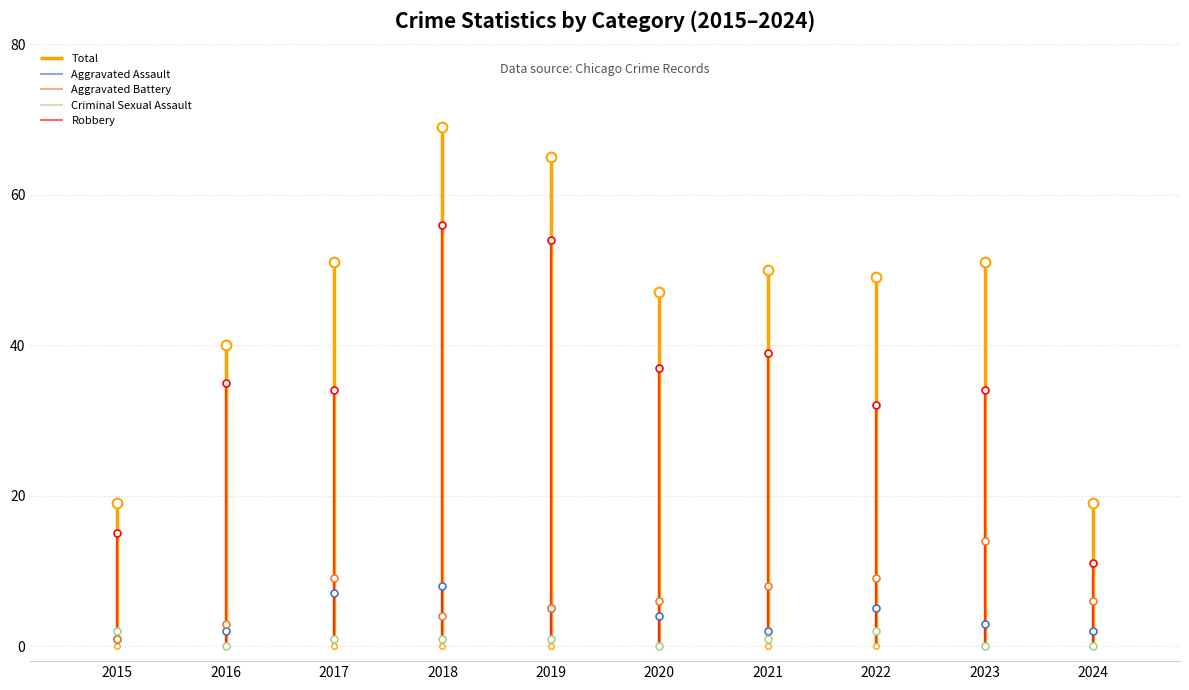

How many Aggravated Assault values are between 2 and 5?

7